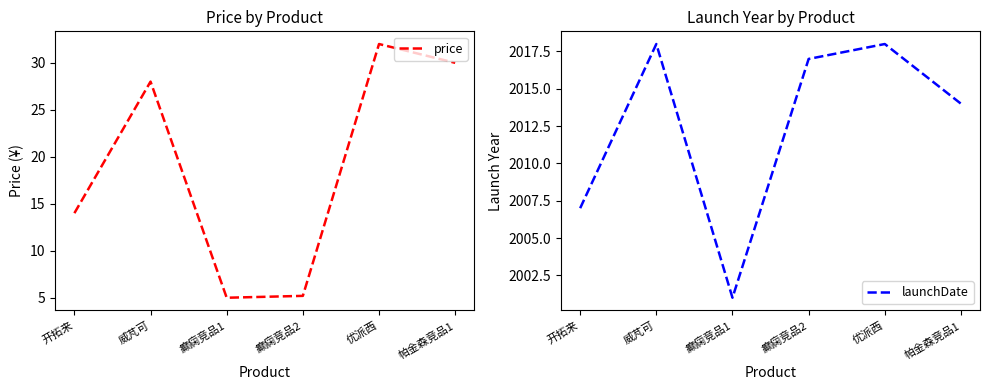

What is the total value across all series at 癫痫竞品1?

2006.0